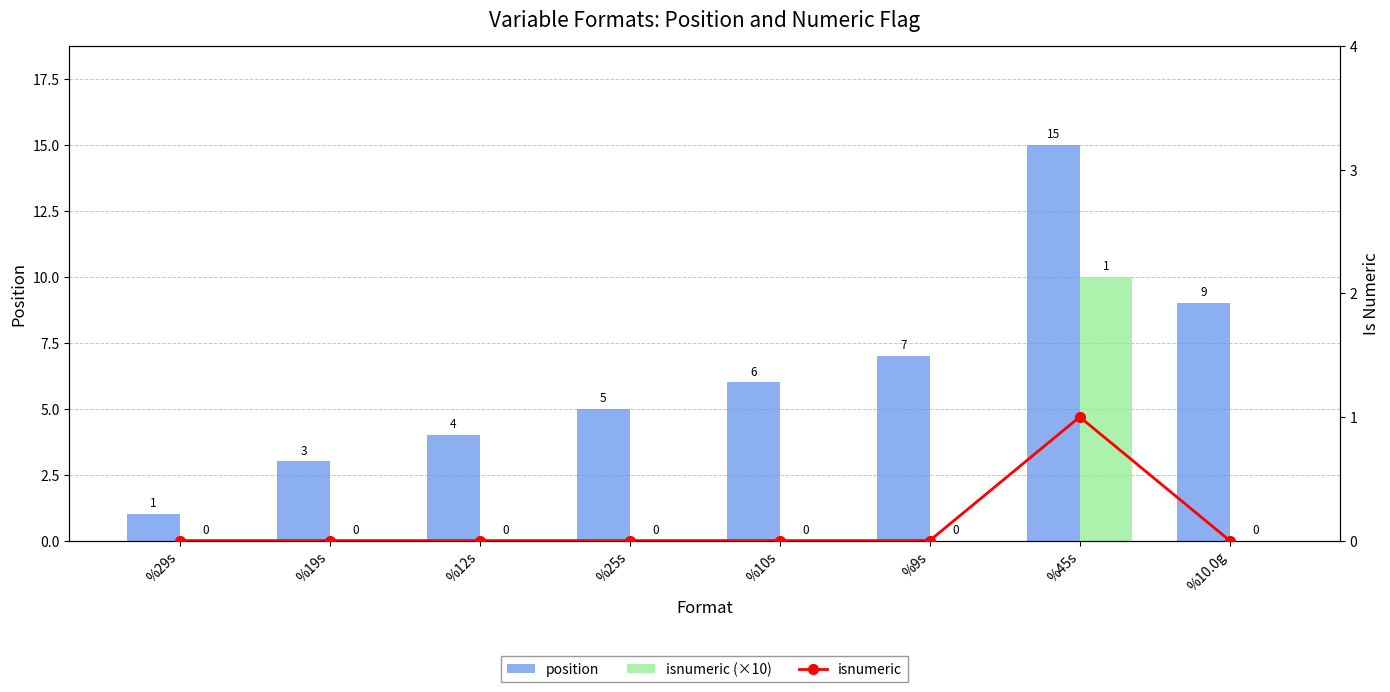

What is the total value across all series at %25s?

5